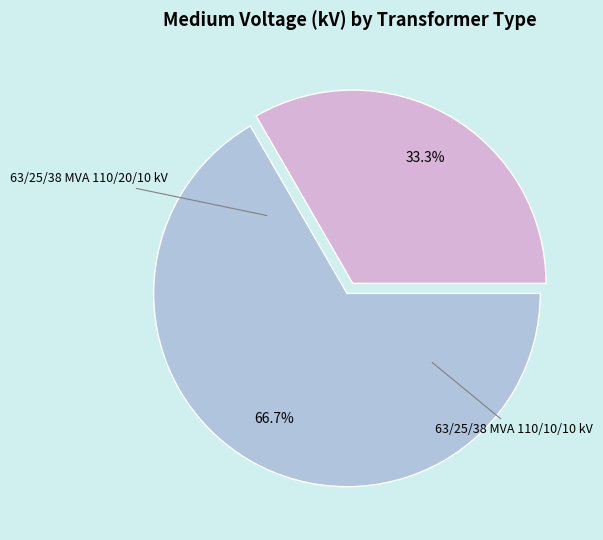

Does any single category account for the majority?

Yes